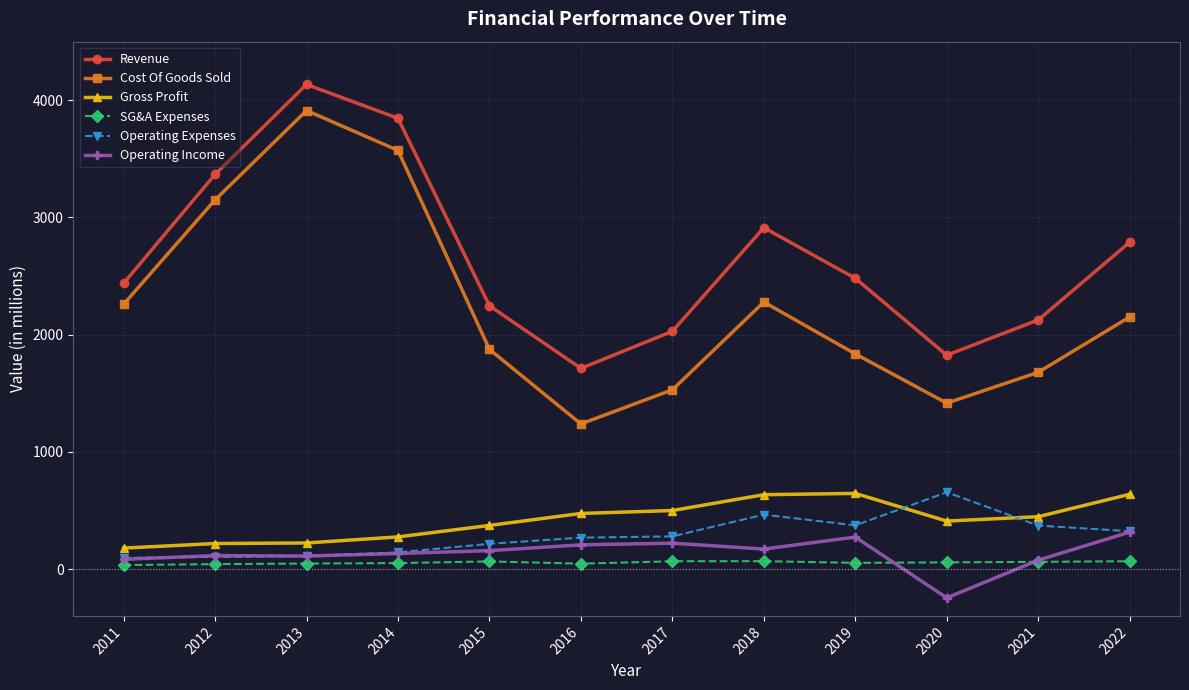

What is the total value across all series at 2015?

4930.1